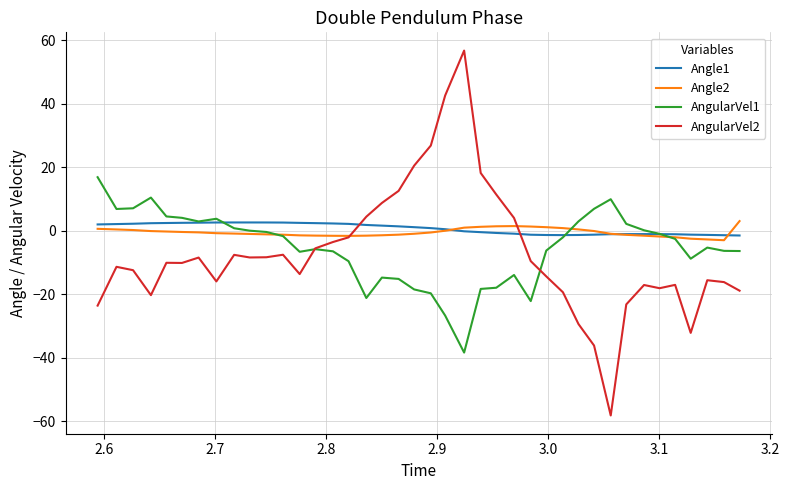

True or false: AngularVel2 and Angle1 cross at least once.

True